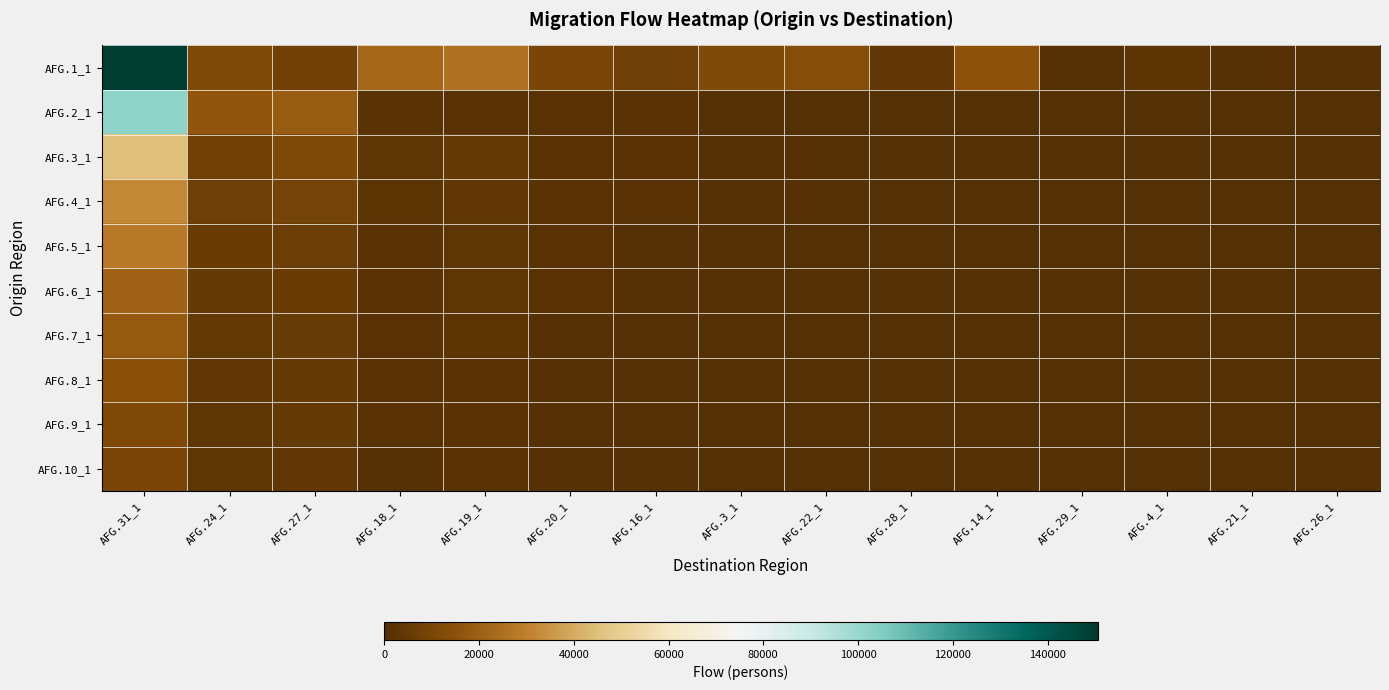

What is the greatest value displayed?

150558